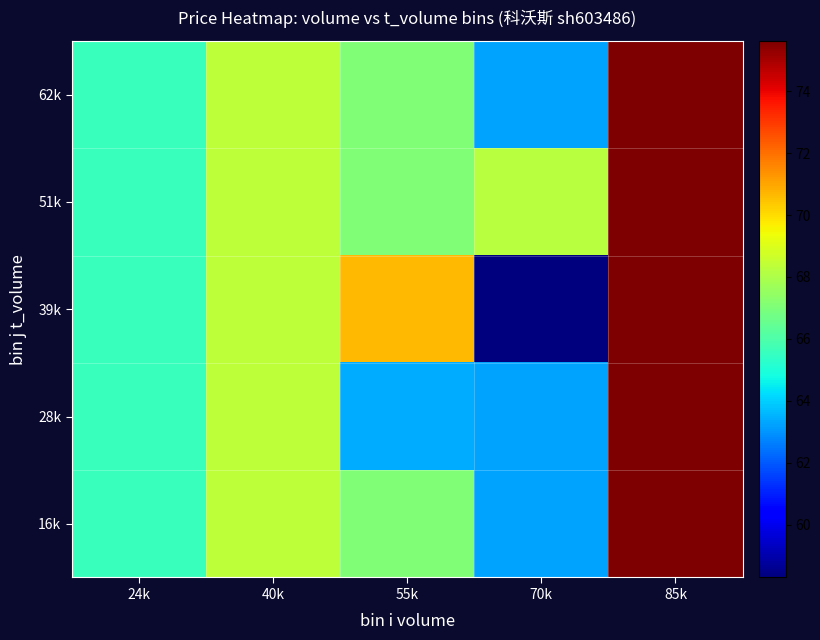

Which series has the largest range (max minus min)?

39k